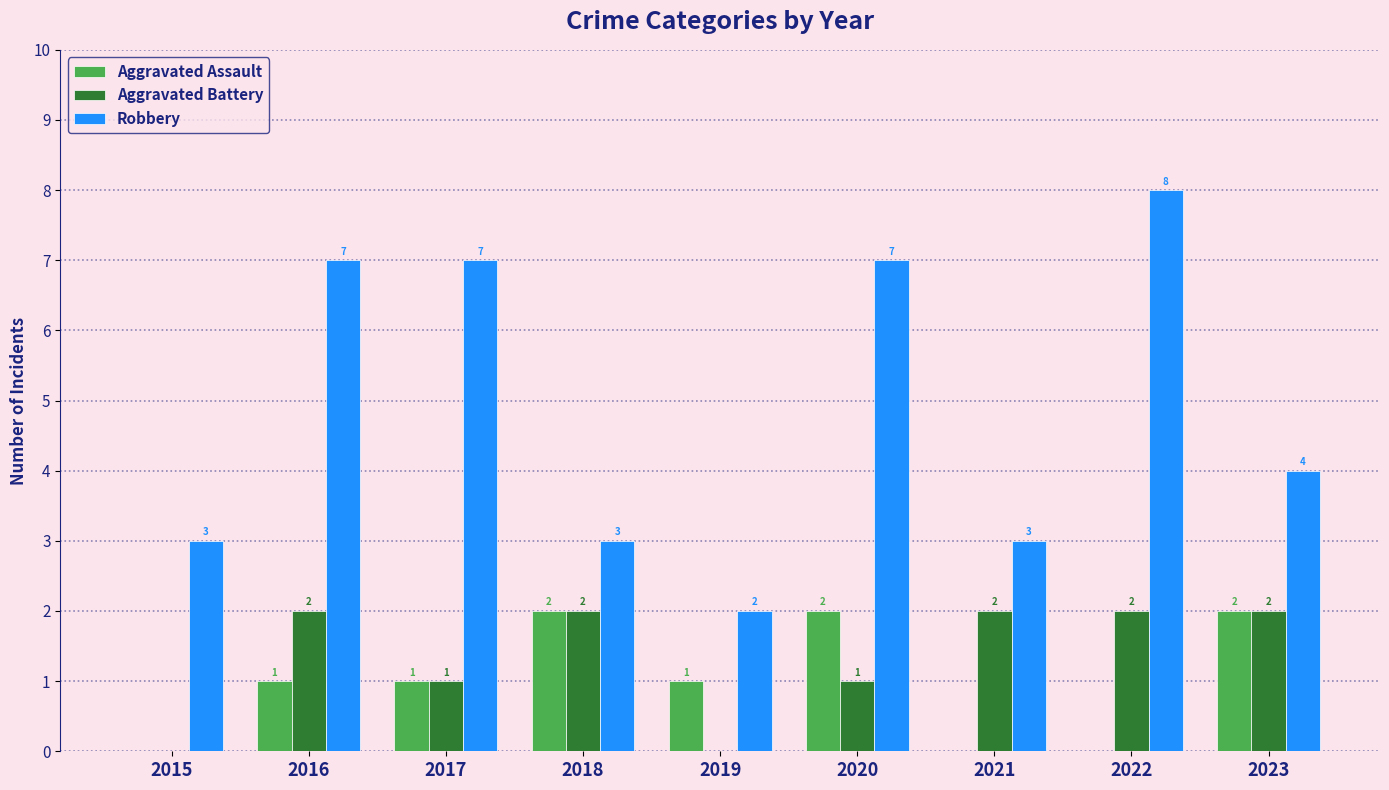

How many positive values does the Aggravated Battery series have?

7